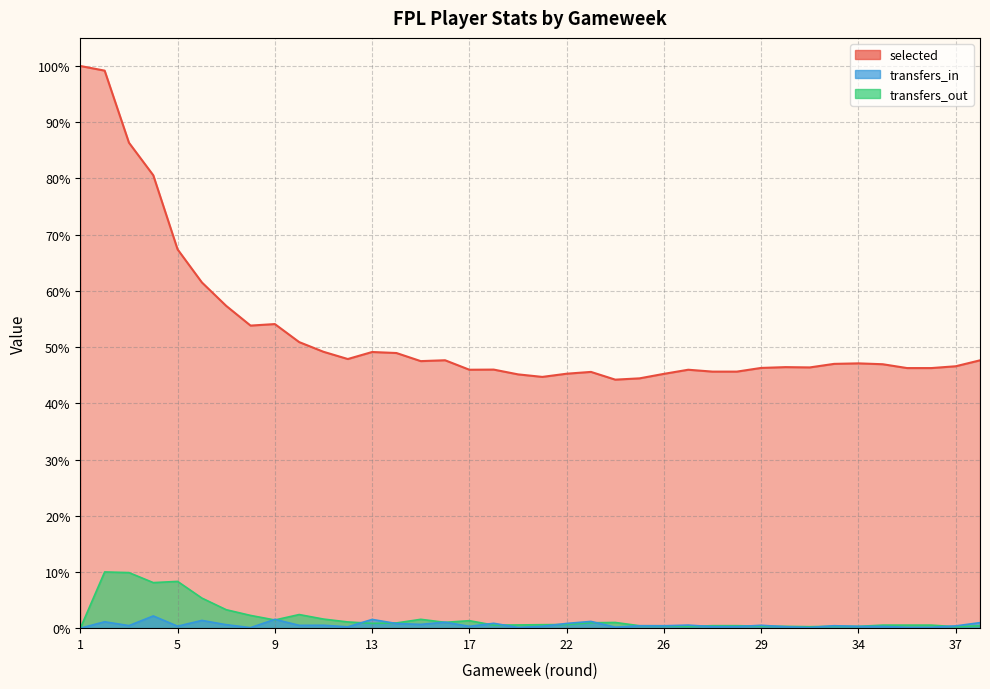

Reading left to right, transcribe all the data shown in this chart.

selected: 1=100.0	2=99.2	3=86.4	4=80.6	5=67.4	6=61.5	7=57.3	8=53.8	9=54.1	10=50.9	11=49.2	12=47.9	13=49.1	14=48.9	15=47.5	16=47.7	17=46.0	19=46.0	20=45.1	21=44.7	22=45.3	23=45.6	24=44.2	25=44.4	26=45.2	27=46.0	28=45.6	28=45.6	29=46.3	31=46.4	32=46.4	33=47.0	34=47.1	35=46.9	36=46.3	36=46.3	37=46.6	38=47.6
transfers_in: 1=0.0	2=1.1	3=0.5	4=2.2	5=0.4	6=1.4	7=0.6	8=0.1	9=1.6	10=0.5	11=0.5	12=0.2	13=1.6	14=0.8	15=0.7	16=1.1	17=0.3	19=0.9	20=0.1	21=0.3	22=0.8	23=1.2	24=0.2	25=0.4	26=0.4	27=0.5	28=0.3	28=0.3	29=0.5	31=0.3	32=0.1	33=0.4	34=0.3	35=0.3	36=0.2	36=0.2	37=0.4	38=1.0
transfers_out: 1=0.0	2=10.0	3=9.9	4=8.1	5=8.3	6=5.3	7=3.3	8=2.3	9=1.5	10=2.4	11=1.6	12=1.1	13=0.9	14=0.9	15=1.6	16=1.0	17=1.3	19=0.5	20=0.6	21=0.6	22=0.7	23=1.0	24=1.0	25=0.4	26=0.4	27=0.3	28=0.4	28=0.4	29=0.4	31=0.3	32=0.3	33=0.3	34=0.3	35=0.5	36=0.5	36=0.5	37=0.3	38=0.4